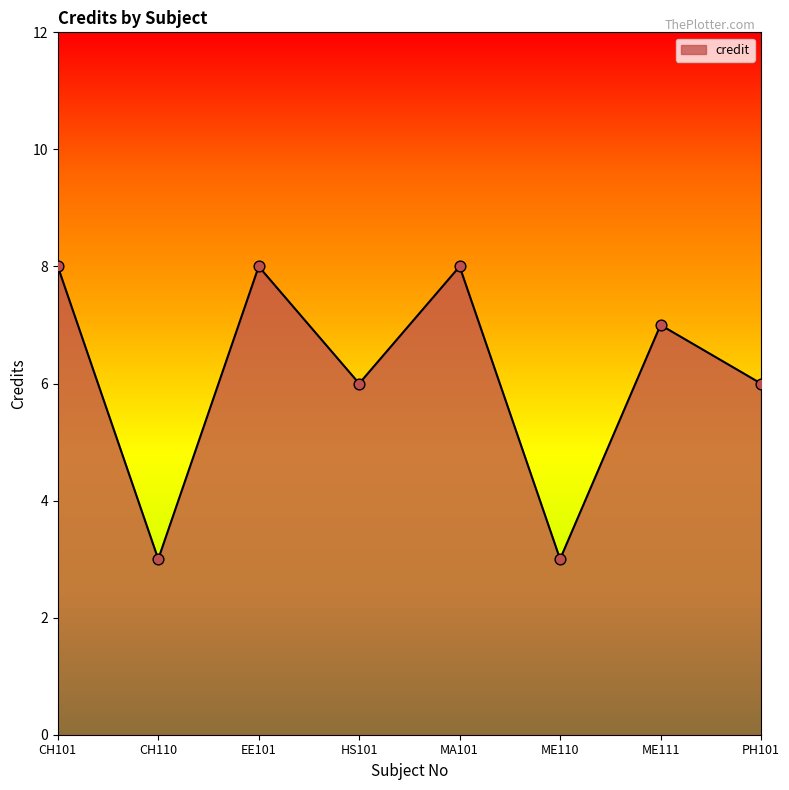

What is the change in value from EE101 to ME111?

-1